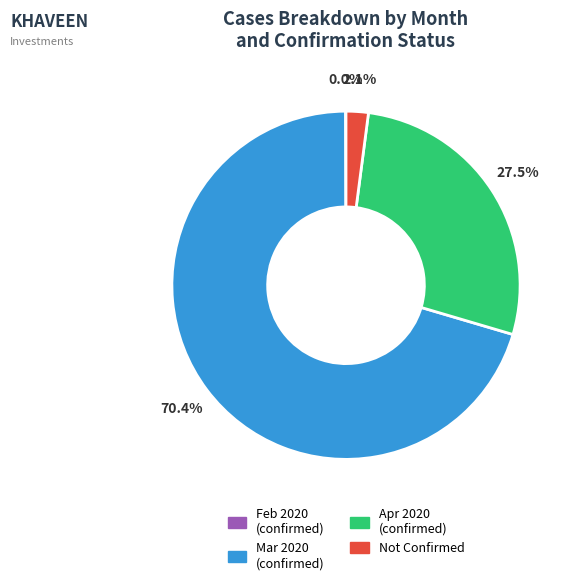

What is the largest slice in the pie chart?

Mar 2020 (confirmed)